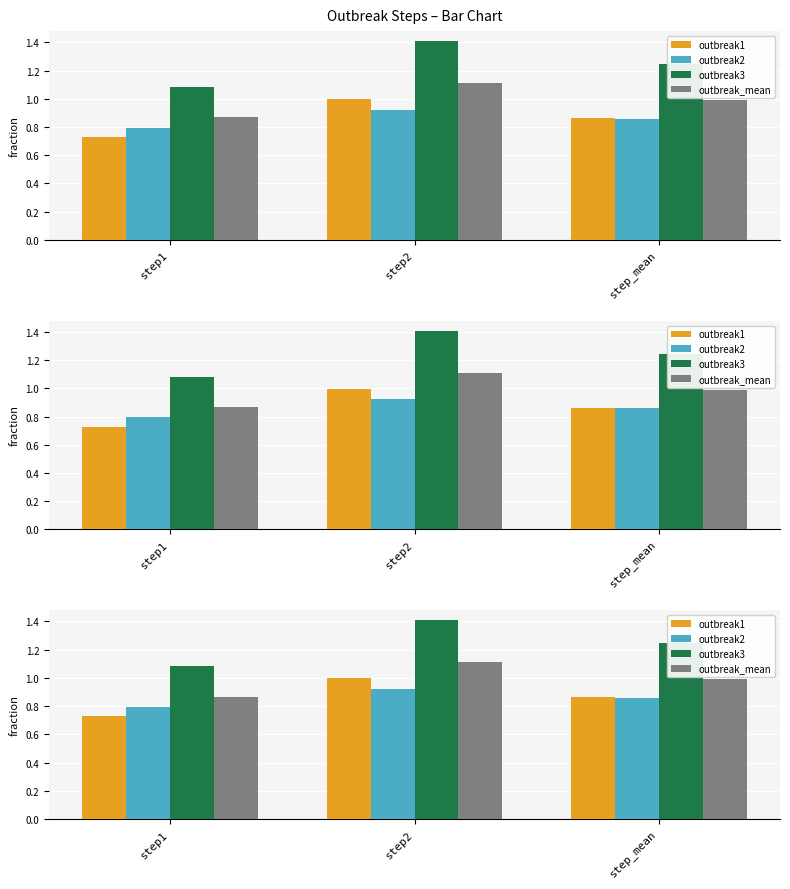

What is the highest value of the outbreak_mean series?

1.1